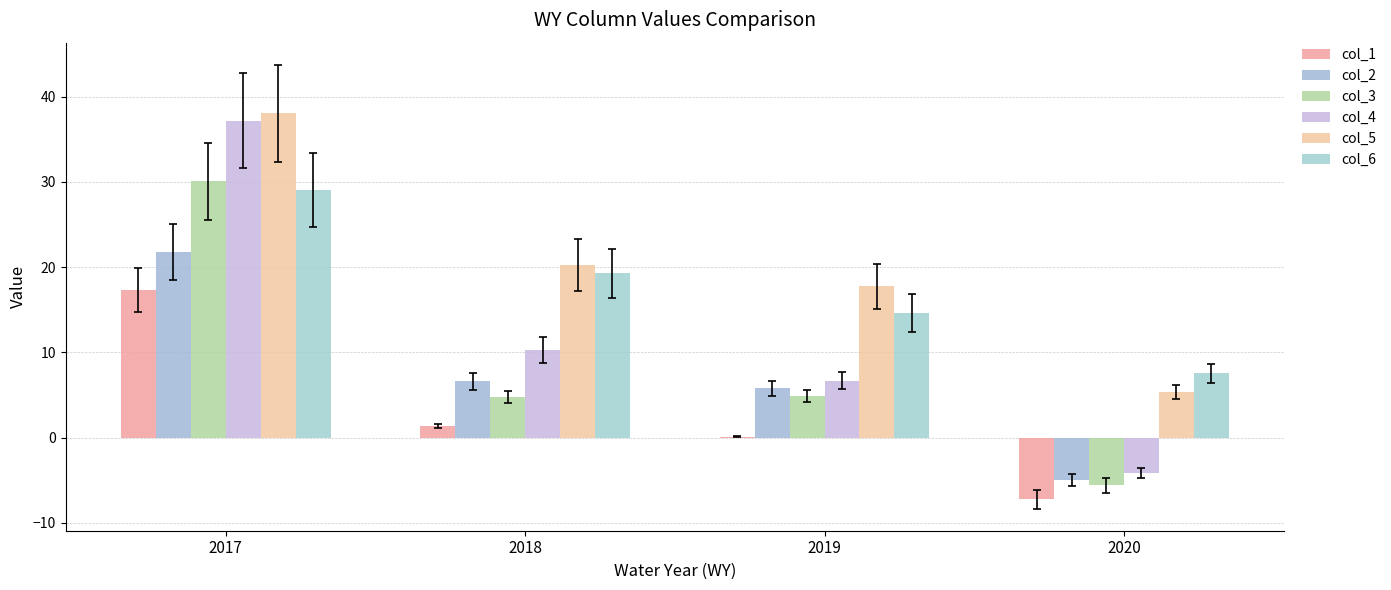

What is the smallest value displayed?

-7.2